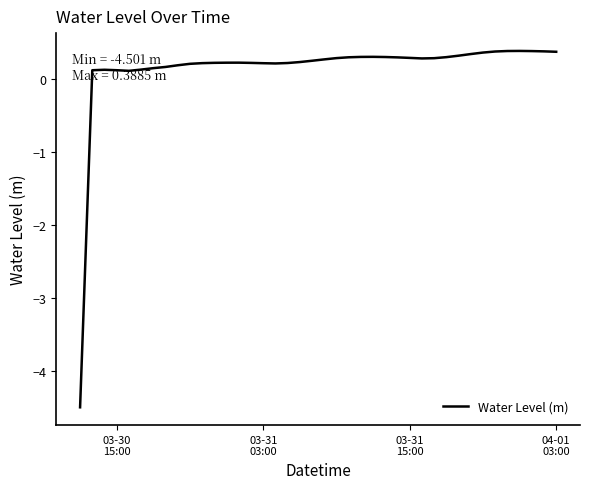

What is the difference between the second highest and minimum values?

4.9